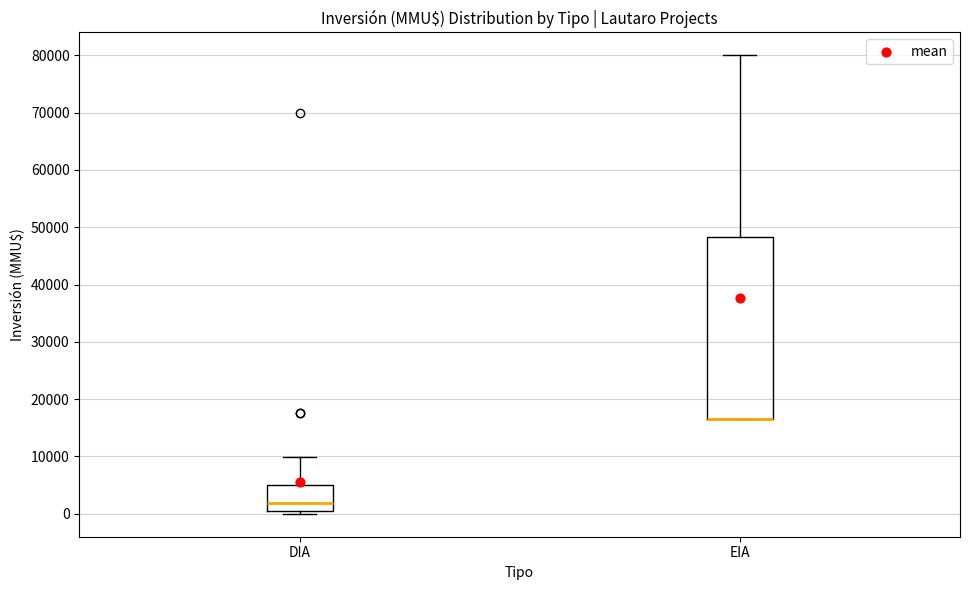

Where does the upper whisker of the box for EIA end on the y-axis? The values are not printed on the chart, so give them approximately, as read against the axis.

80000